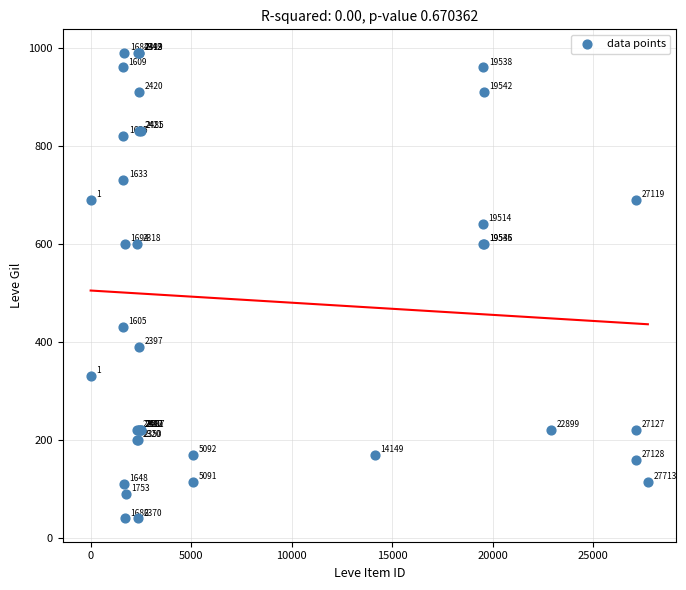

What Y value in the scatter plot is closest to 515?

430